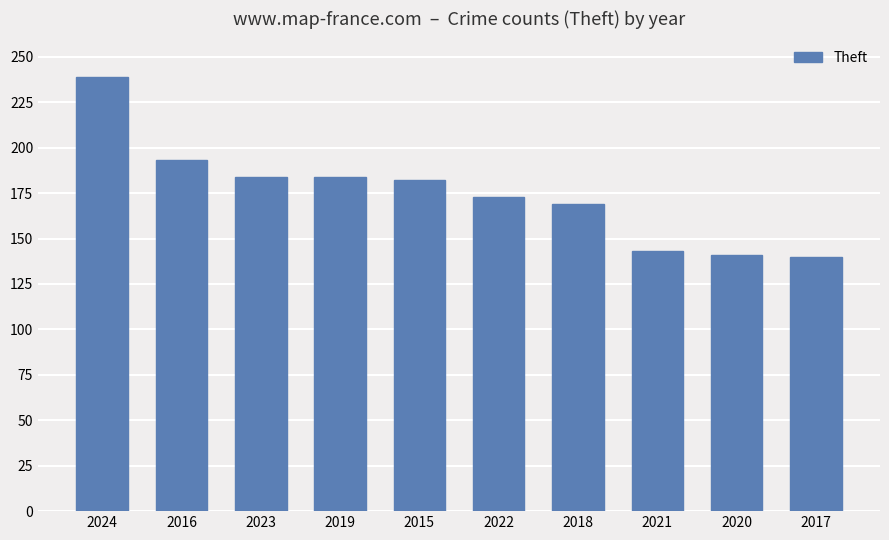

What is the value of the 6th bar from the left?

173